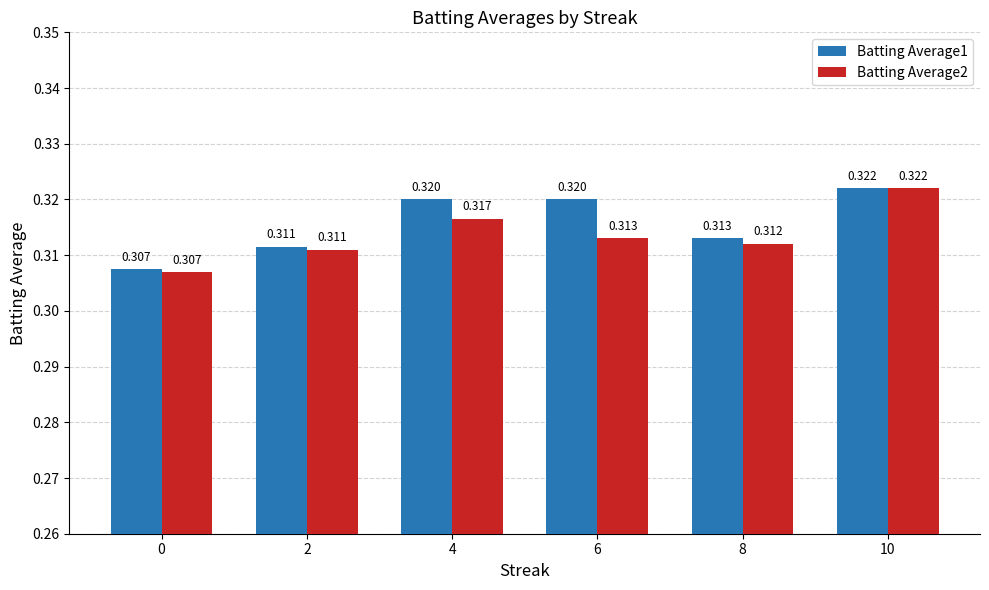

How many bars are there in each group?

2